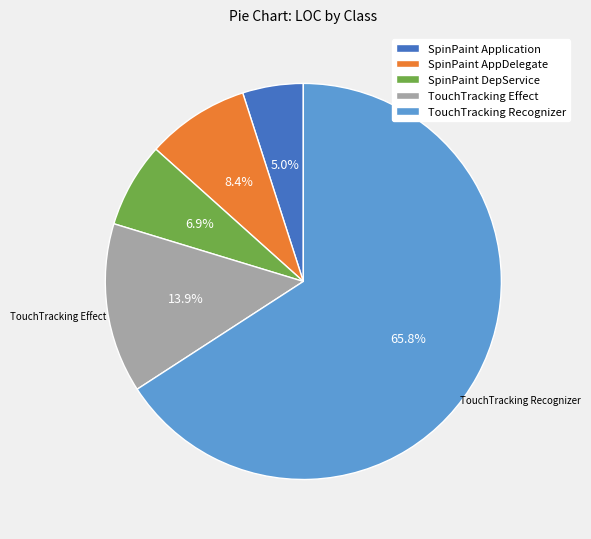

Which slice is the largest?

TouchTracking Recognizer